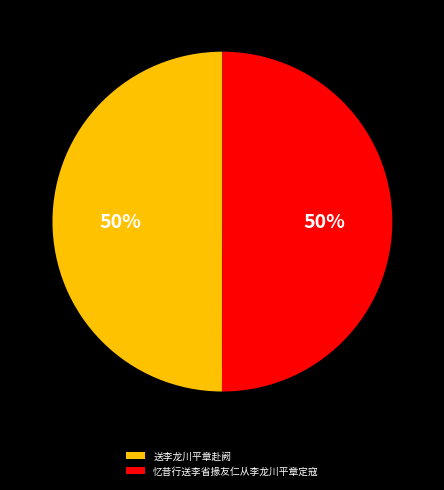

Do 忆昔行送李省掾友仁从李龙川平章定寇 and 送李龙川平章赴阙 together represent more than half of the pie?

Yes